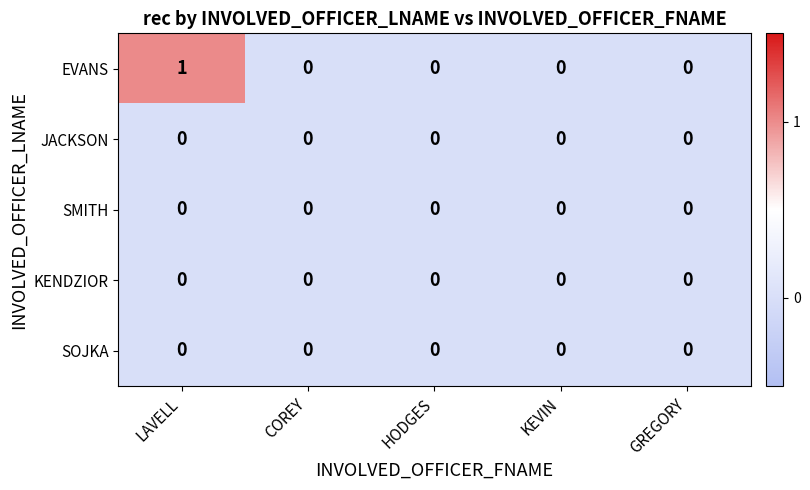

Which series has the largest range (max minus min)?

EVANS